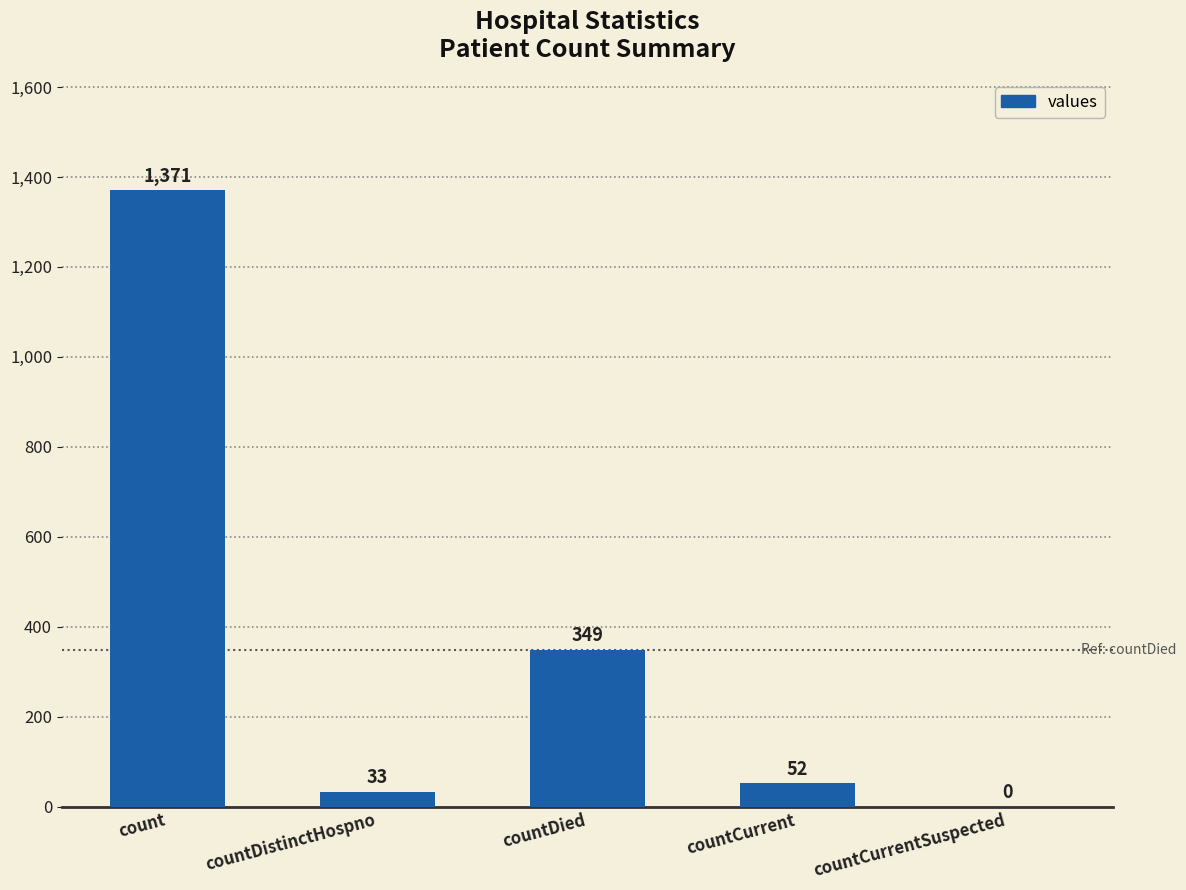

Reading right to left, transcribe all the data shown in this chart.

countCurrentSuspected=0	countCurrent=52	countDied=349	countDistinctHospno=33	count=1371